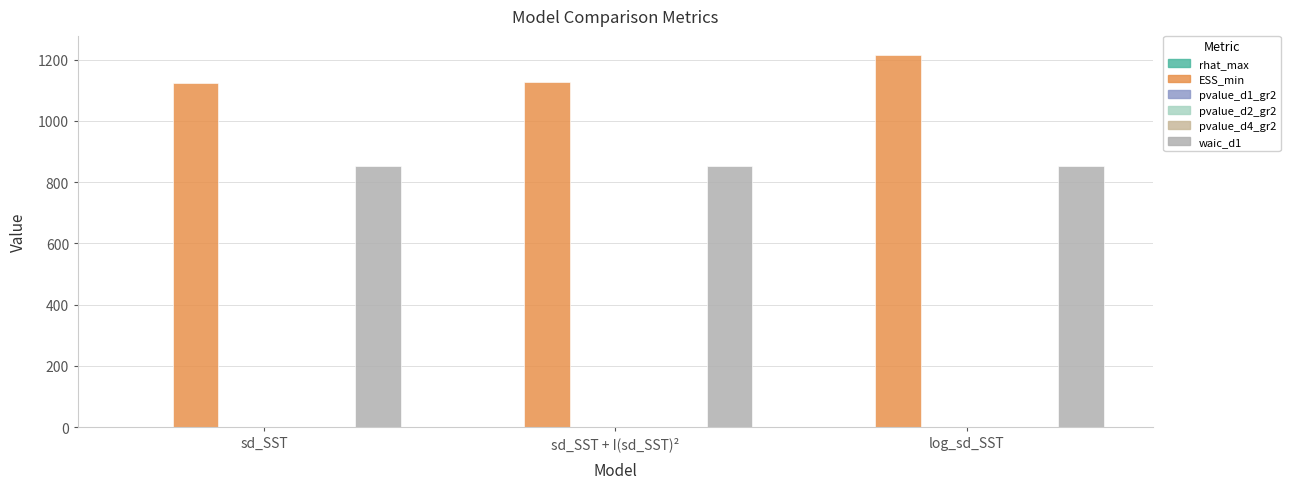

Between sd_SST and log_sd_SST, which series saw the biggest shift?

ESS_min